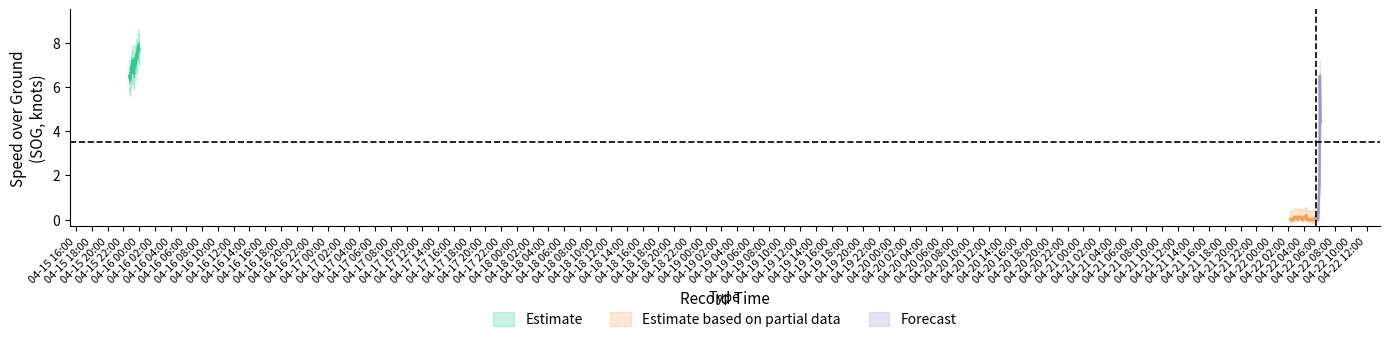

What is the difference between the maximum and minimum values in the SOG_center series?

7.9